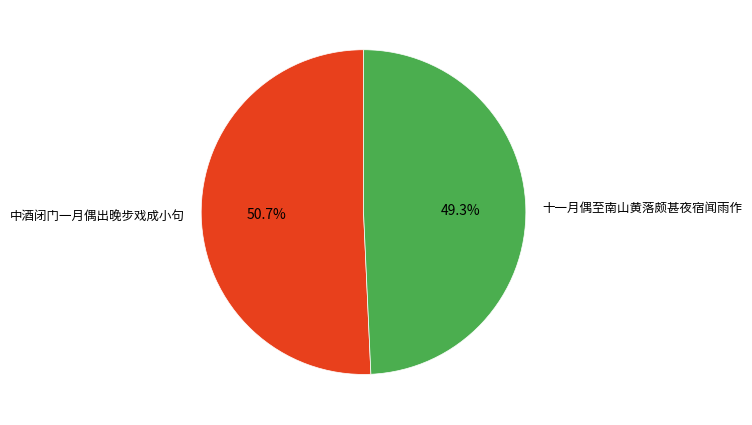

Is there a majority slice in this chart?

Yes